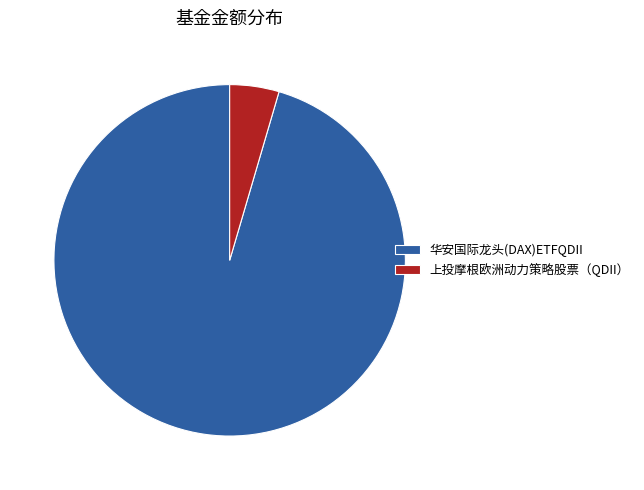

Rank the categories by value from highest to lowest.

华安国际龙头(DAX)ETFQDII, 上投摩根欧洲动力策略股票（QDII）